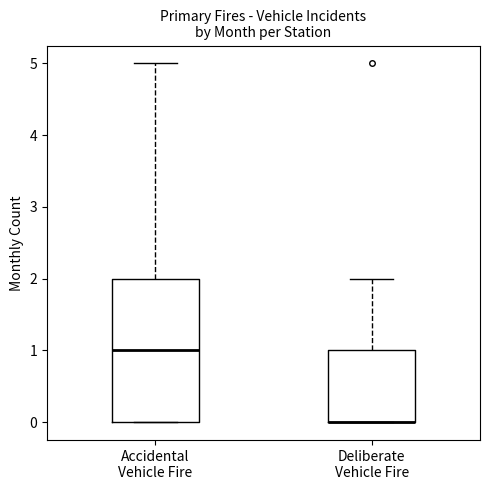

Reading left to right, transcribe this box plot: for each box, give where its median line is, the range the box spans, and where its two whiskers end, as read against the y-axis. The values are not printed on the chart, so give them approximately, as read against the axis.

Accidental Vehicle Fire: median 1, box 0 to 2, whiskers 0 to 5
Deliberate Vehicle Fire: median 0 (drawn on the box's lower edge), box 0 to 1, whiskers 0 to 2